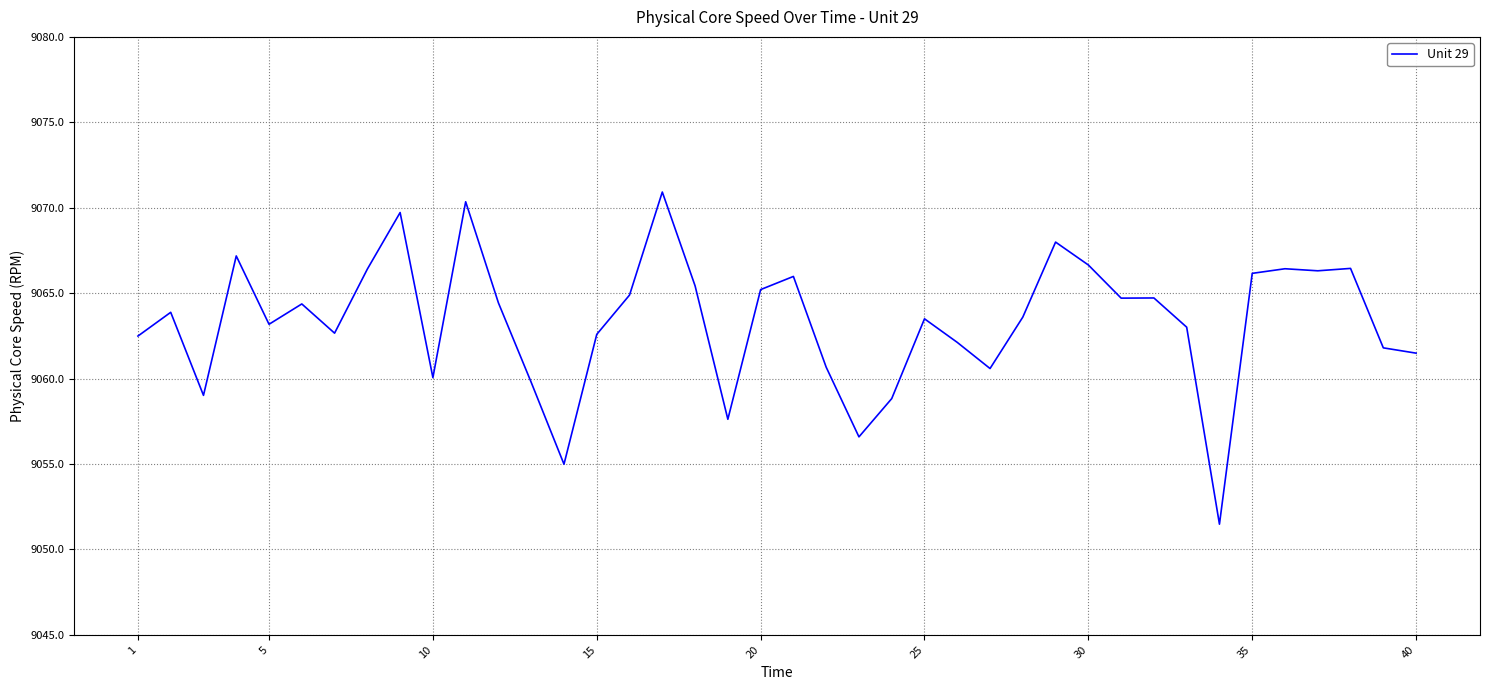

What is the difference between the maximum and minimum values?

19.4